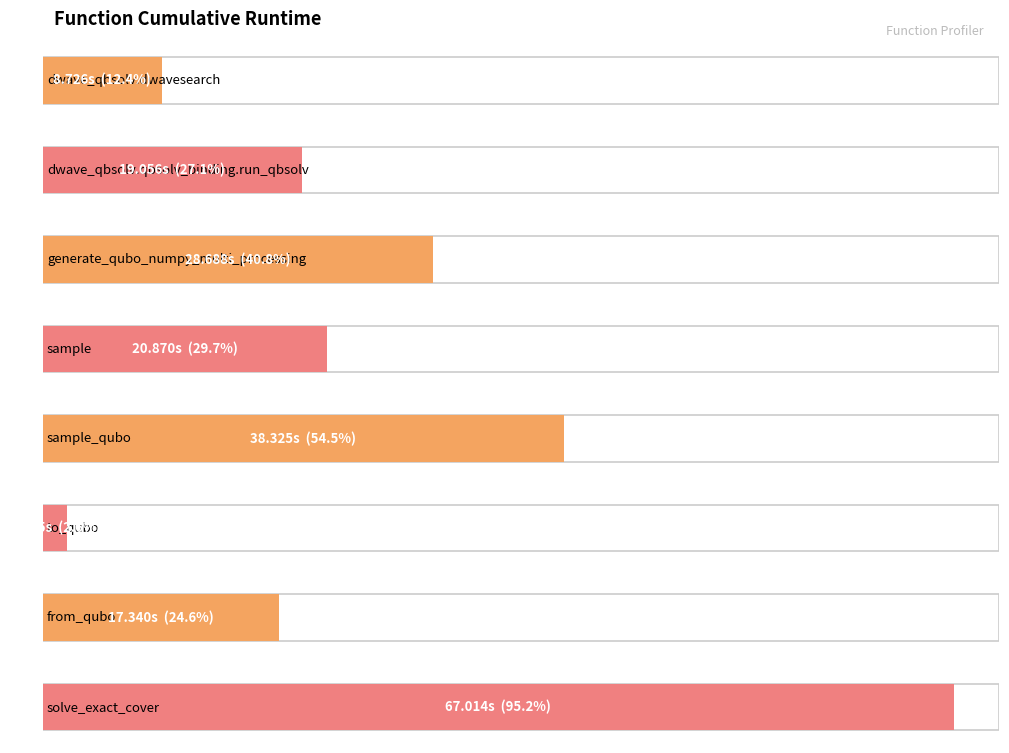

Which has a higher value, sample or sample_qubo?

sample_qubo